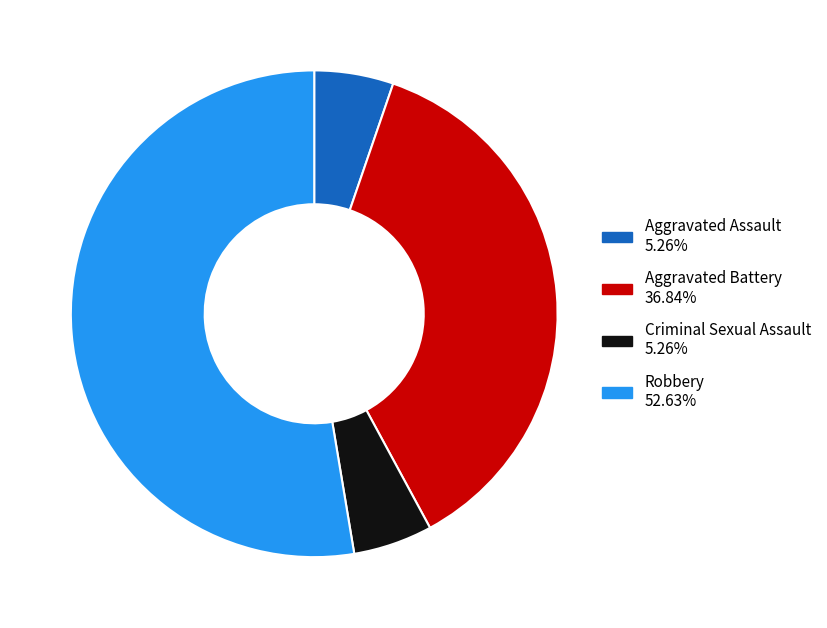

Is it true that Criminal Sexual Assault is 5% of the pie?

True